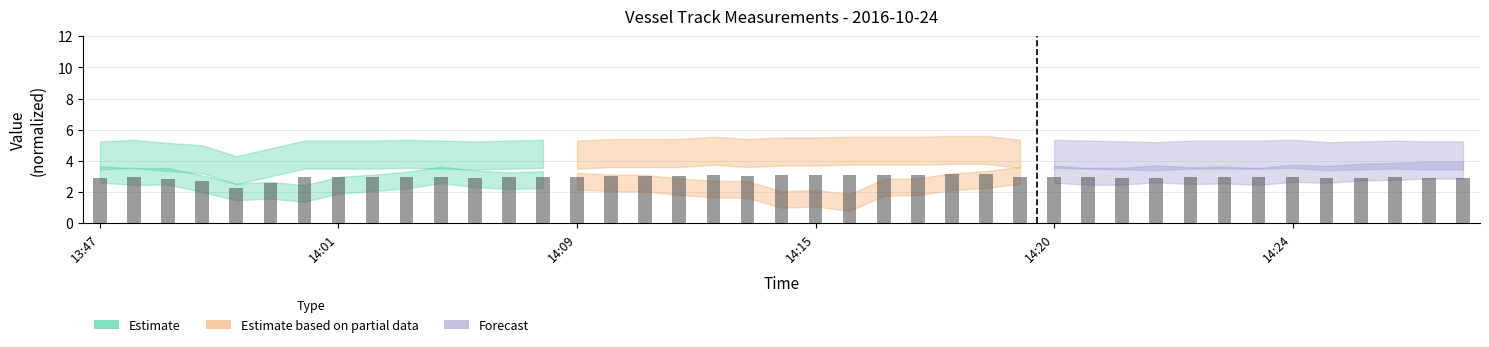

What is the approximate value at 13:47?

2.9